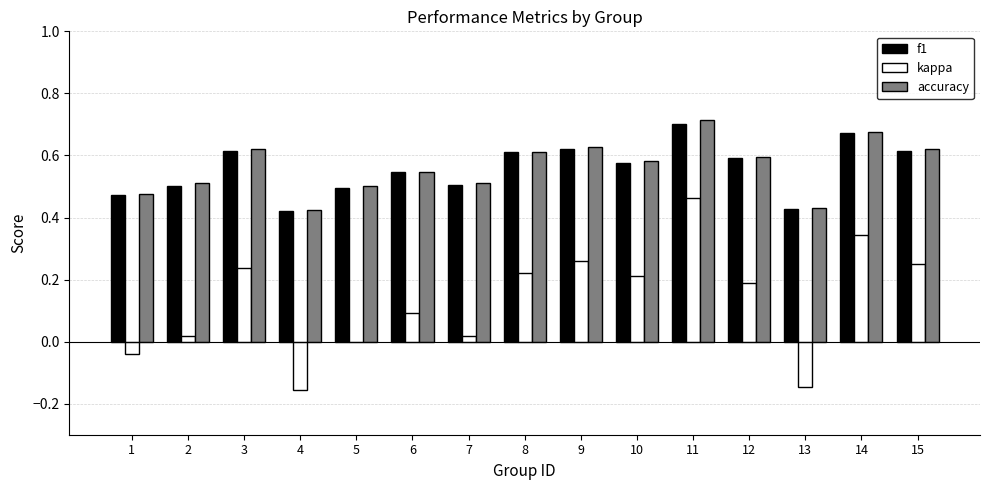

How many groups of bars are there?

15